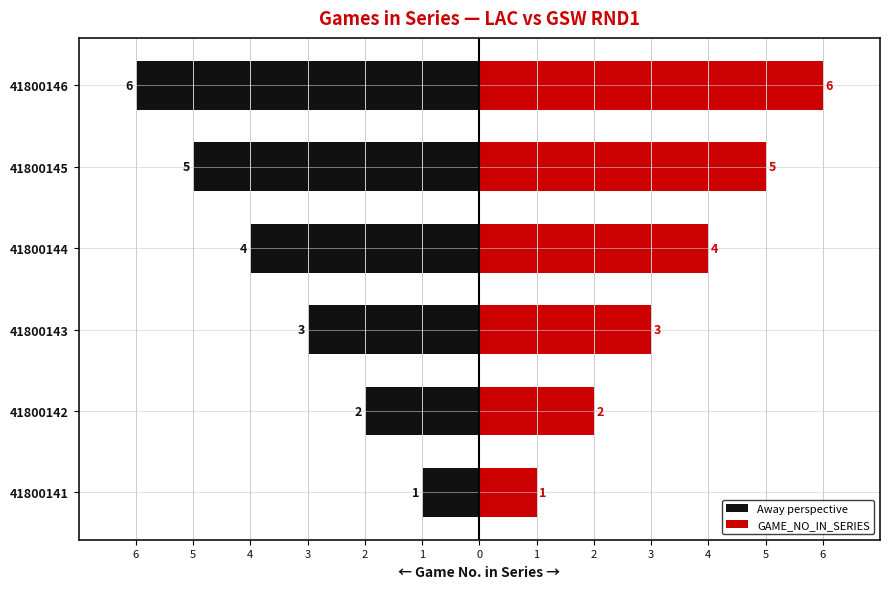

Are the bars grouped side by side (vs. stacked)?

Yes